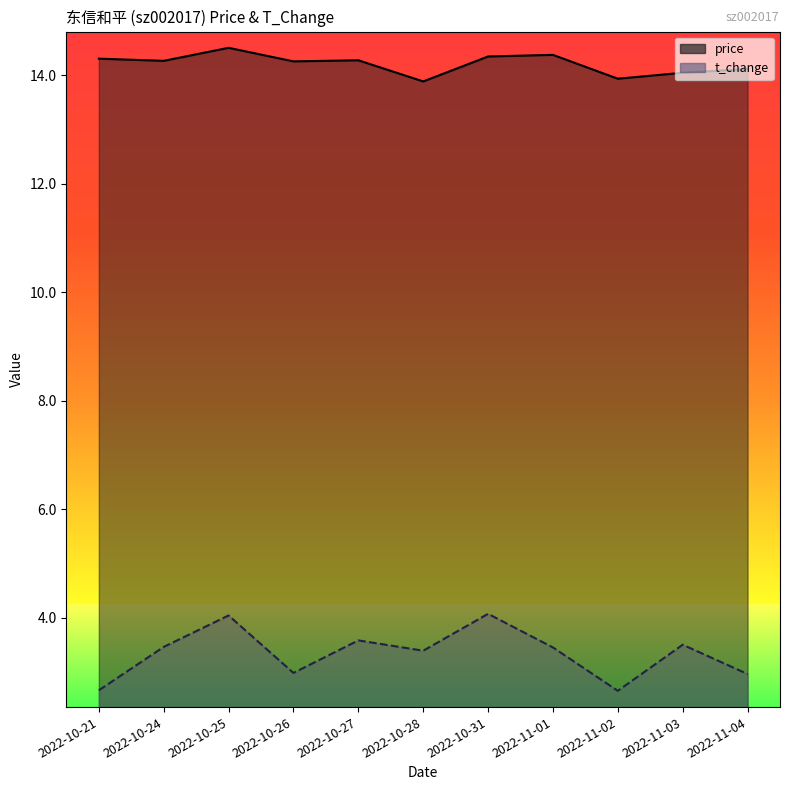

At which label is t_change closest to 3?

2022-10-26